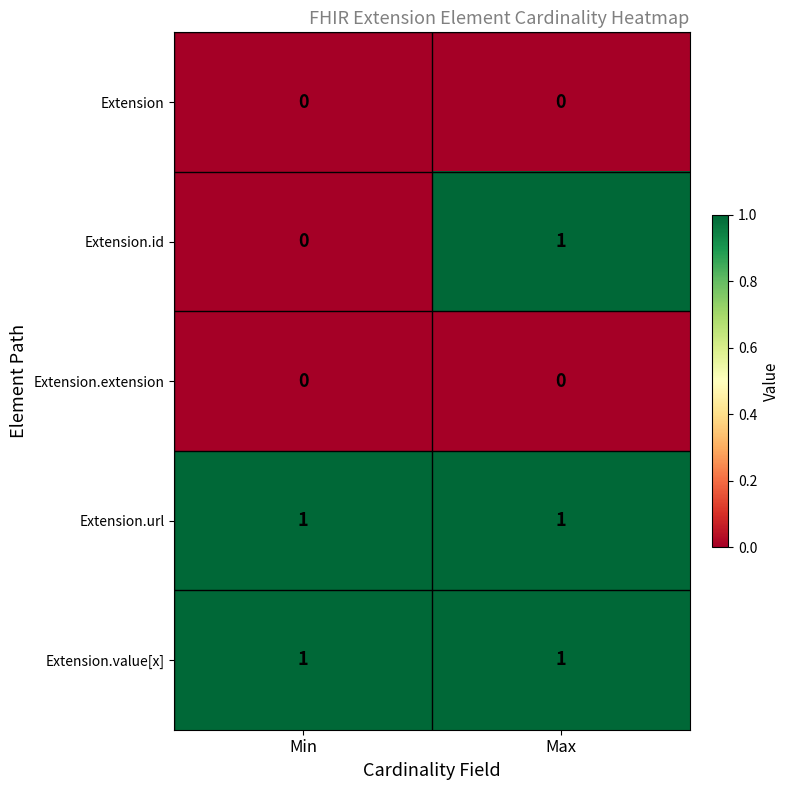

Which series has the largest range (max minus min)?

Extension.id